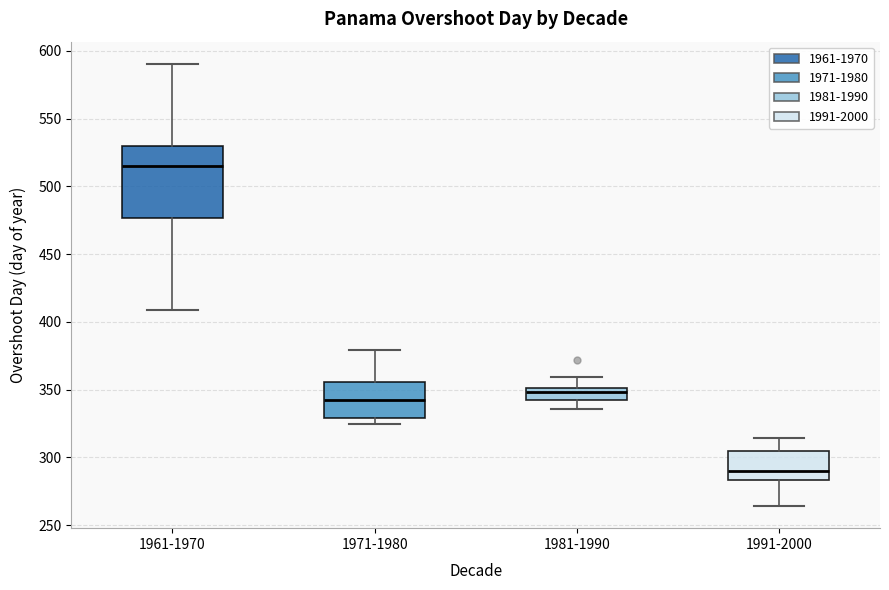

Where does the median line of the box for 1971-1980 sit on the y-axis? The values are not printed on the chart, so give them approximately, as read against the axis.

340